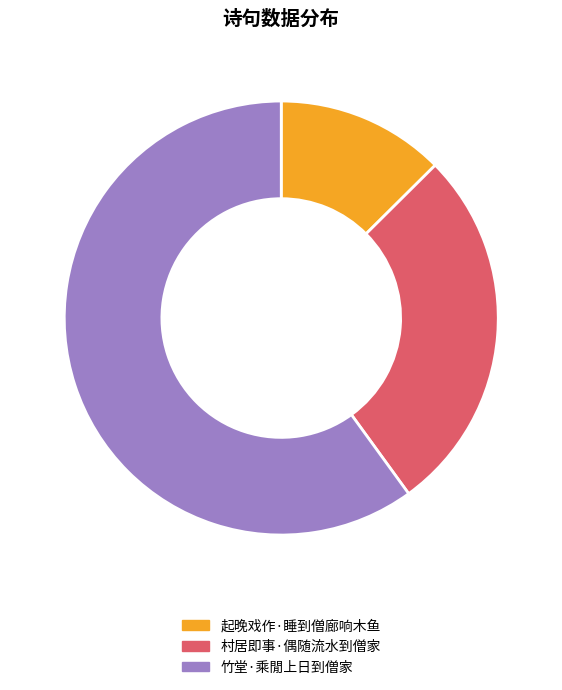

Which slice represents more than half of the pie?

竹堂·乘閒上日到僧家